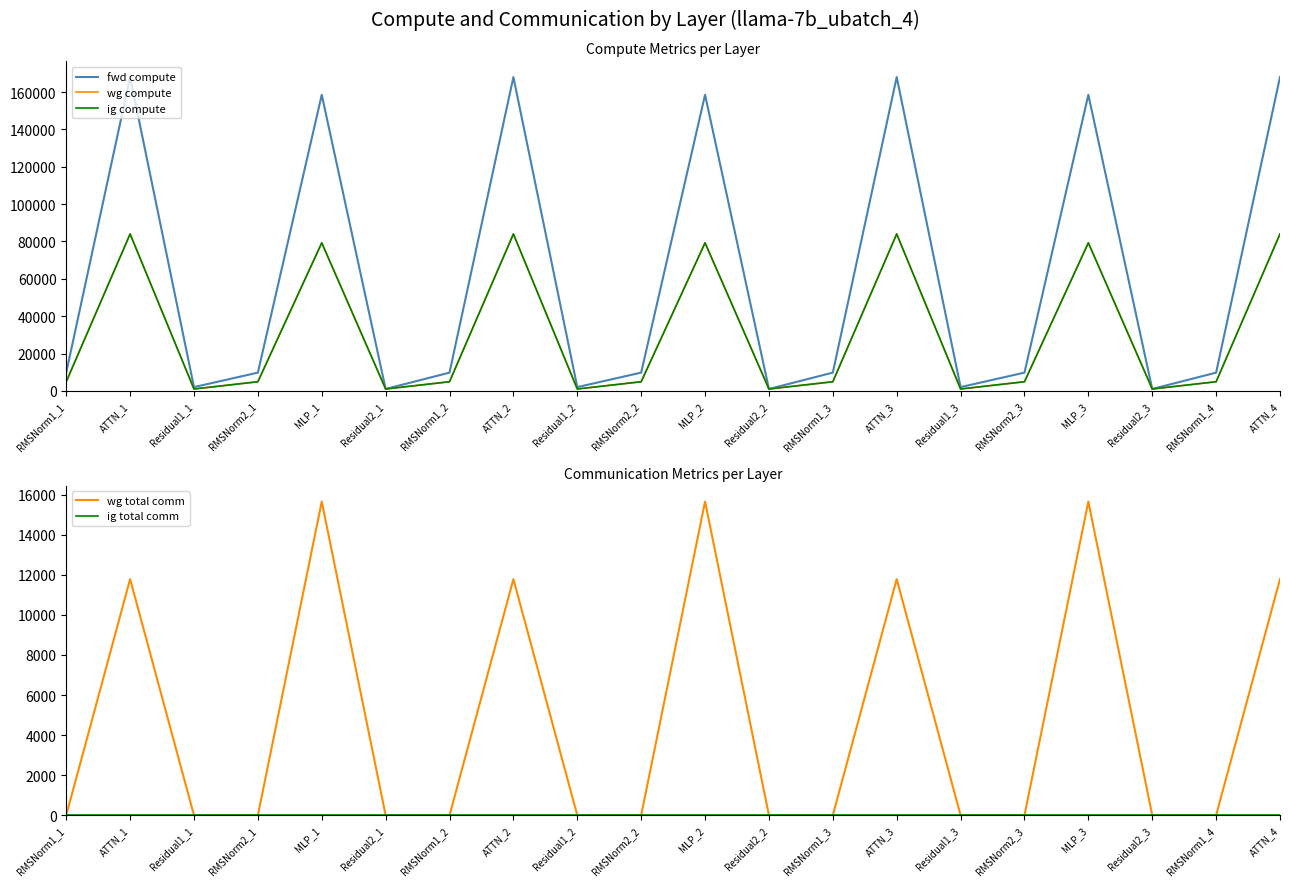

Is this an area chart (filled region under the line)?

No